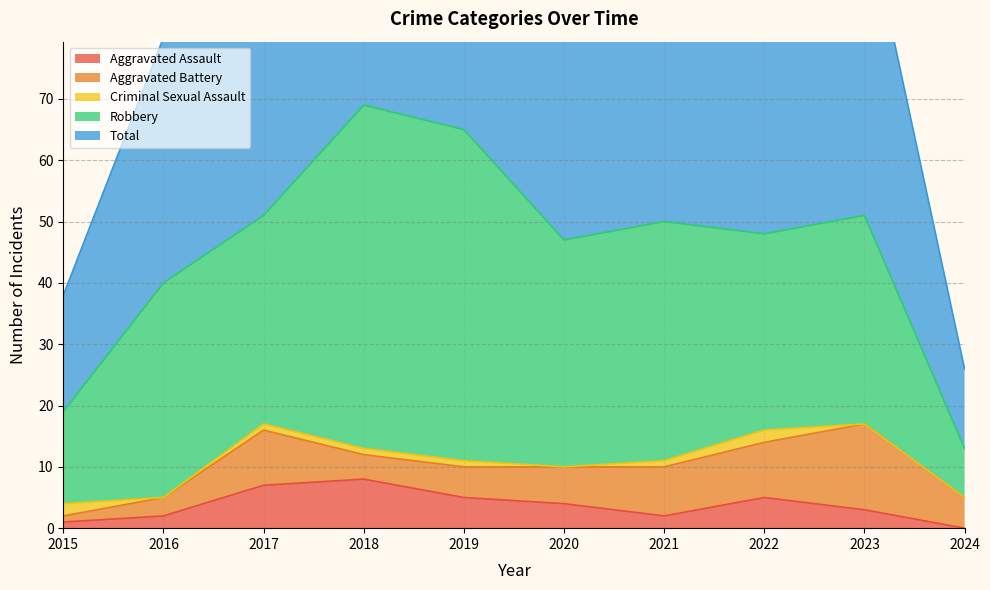

Is the value of Aggravated Assault at 2018 greater than the value of Robbery at 2021?

No